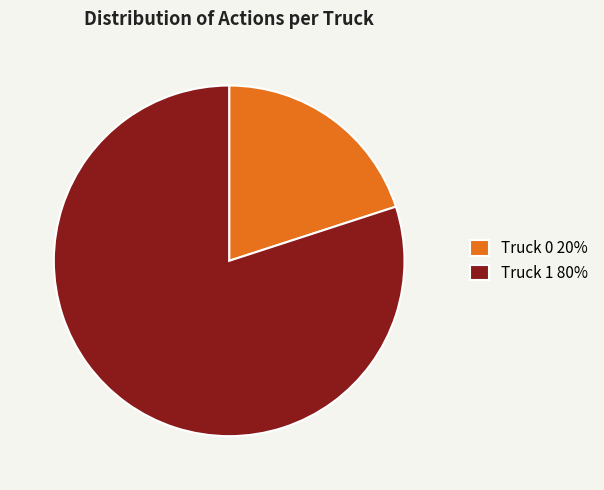

Is it true that Truck 1 80% is 80% of the pie?

True